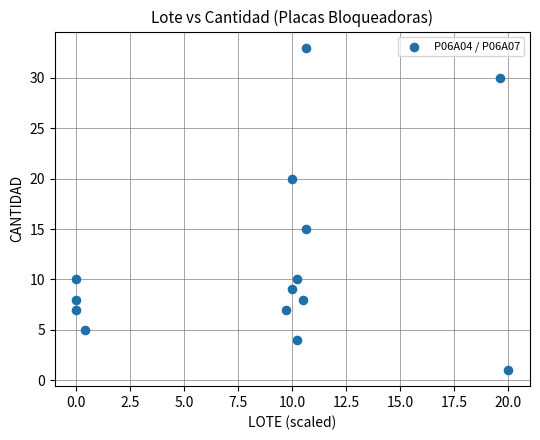

What Y value in the scatter plot is closest to 17?

15